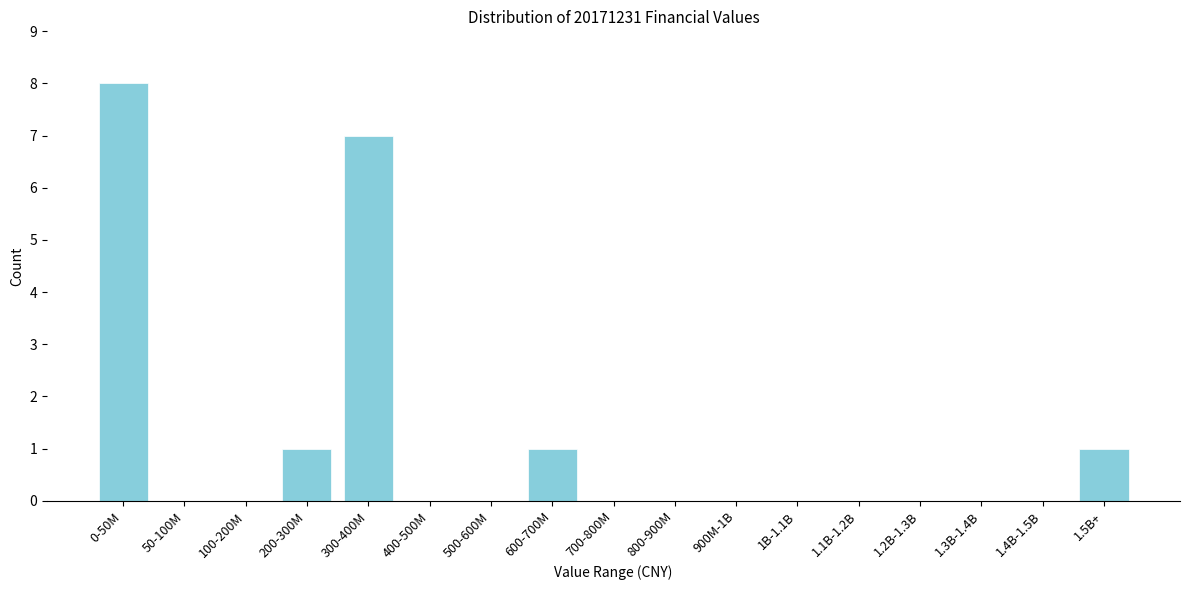

Reading left to right, list all the values displayed in this chart.

0-50M=8	50-100M=0	100-200M=0	200-300M=1	300-400M=7	400-500M=0	500-600M=0	600-700M=1	700-800M=0	800-900M=0	900M-1B=0	1B-1.1B=0	1.1B-1.2B=0	1.2B-1.3B=0	1.3B-1.4B=0	1.4B-1.5B=0	1.5B+=1